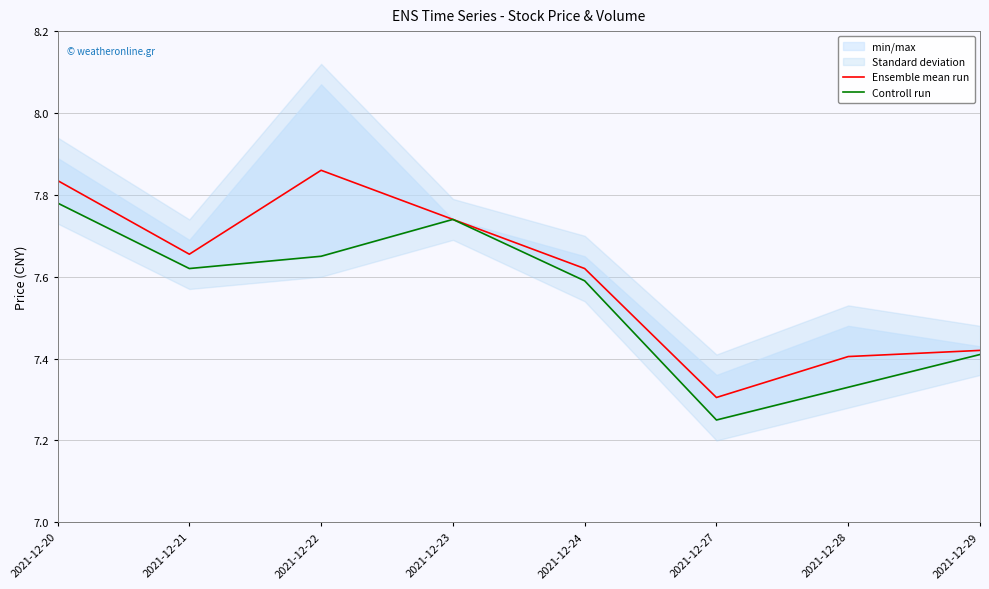

Rank the series by their maximum value, from highest to lowest.

Ensemble mean run, Controll run